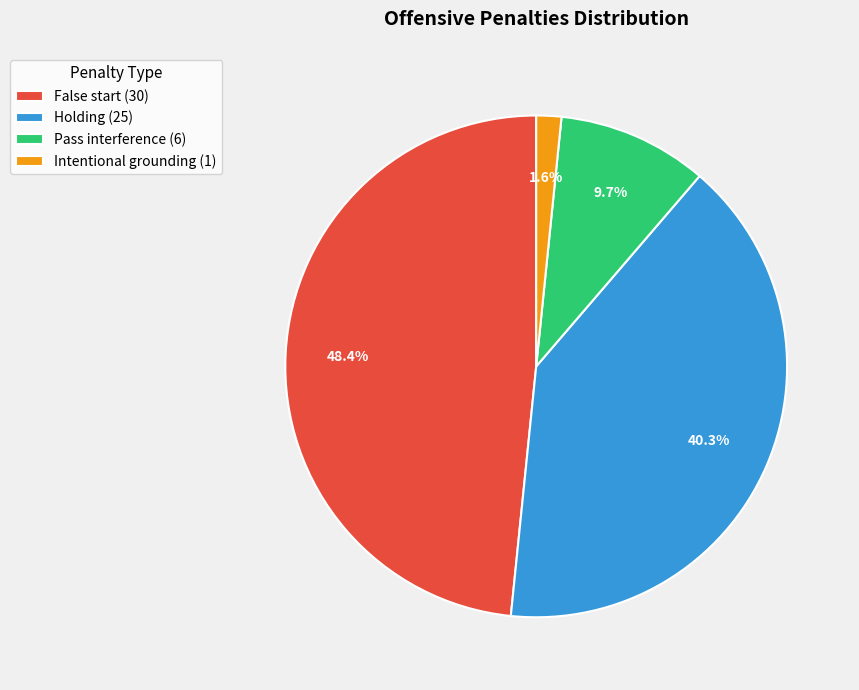

To the nearest percent, what percentage of the pie is False start?

48%